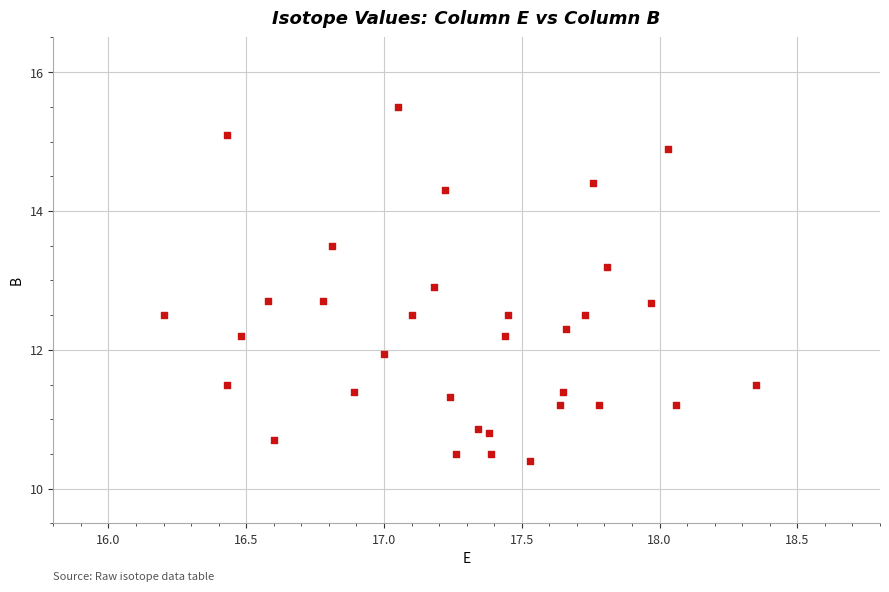

What is the range of X values (max minus min)?

2.2